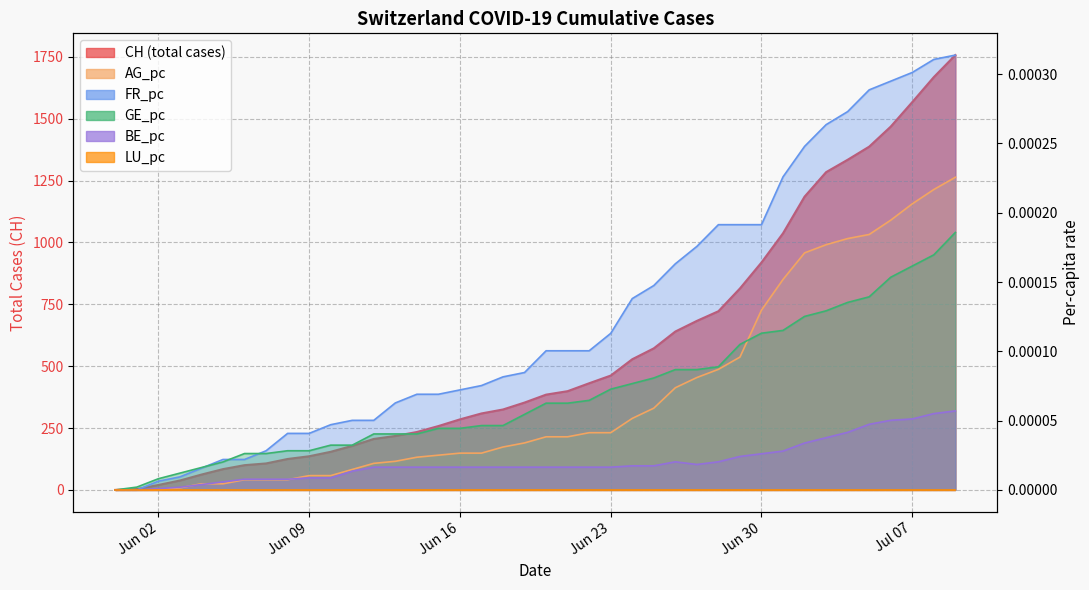

What is the spread (max minus min) of values at 2020-06-29?

814.0